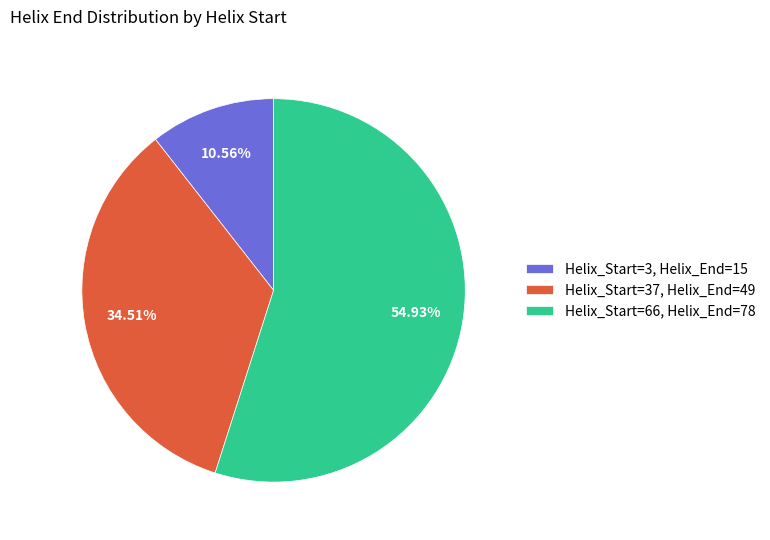

What is the largest slice in the pie chart?

Helix_Start=66, Helix_End=78